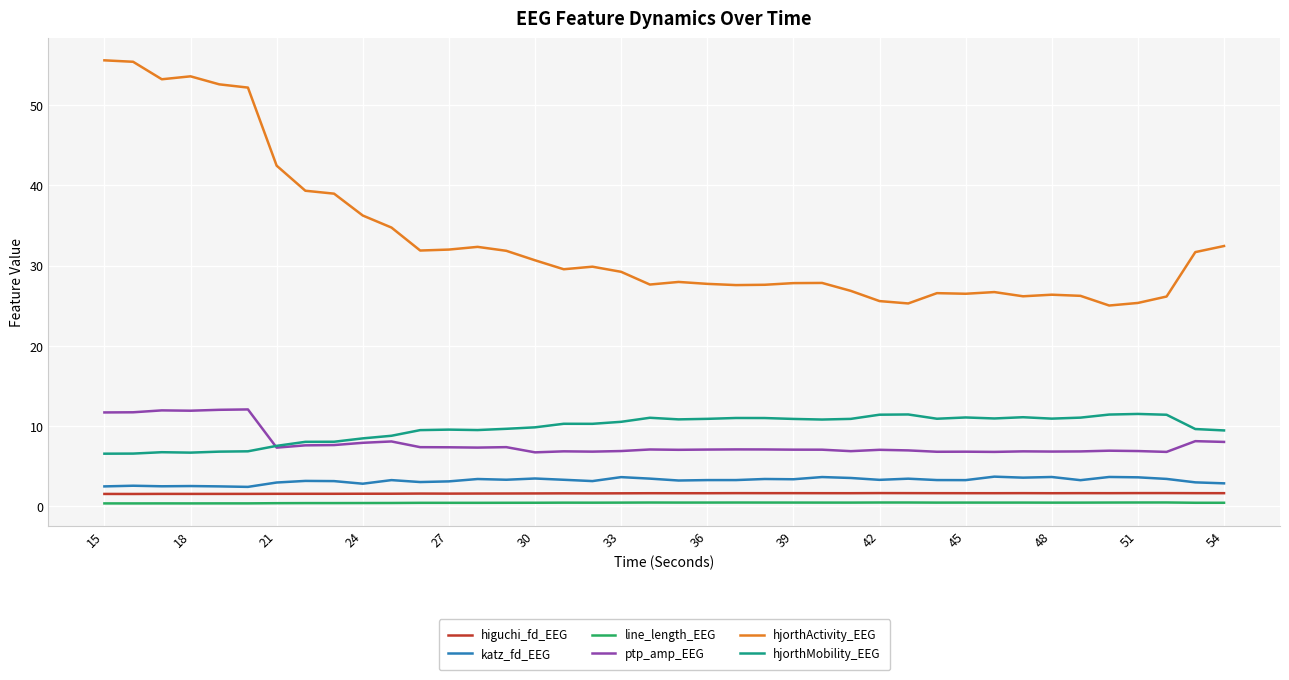

Does the chart display data point markers on the line(s)?

No